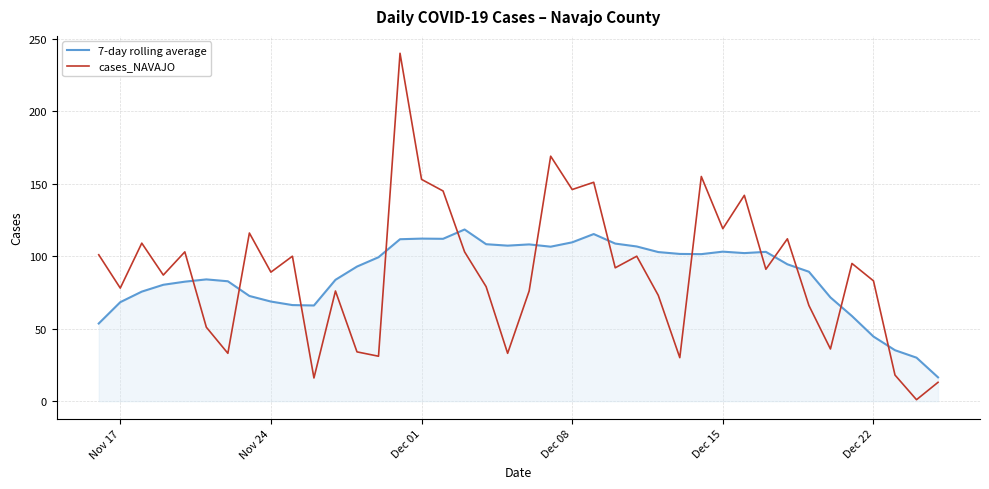

List the series in order of their peak value, highest first.

cases_NAVAJO, 7-day rolling average